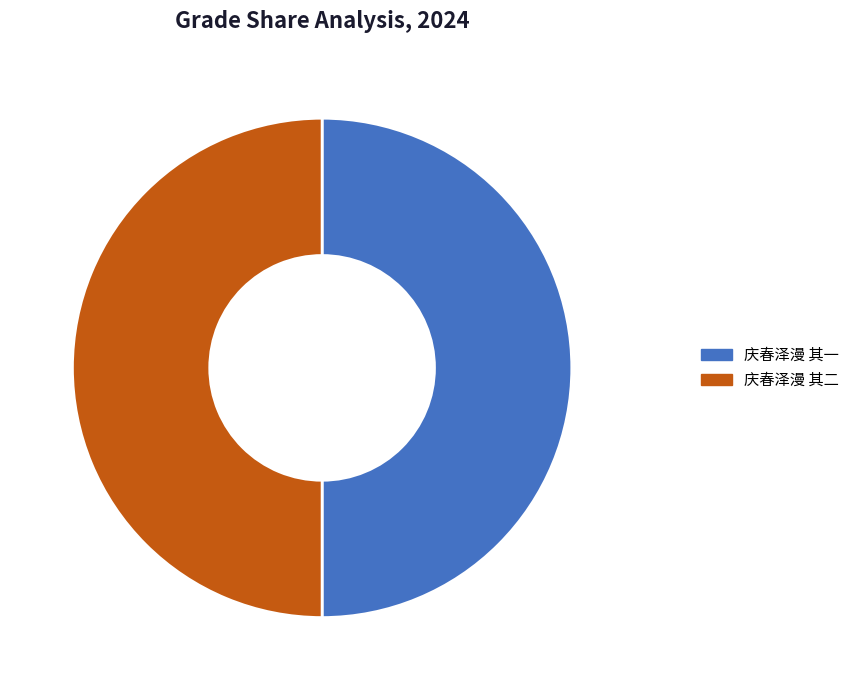

What percentage is NOT represented by 庆春泽漫 其一?

50.0%